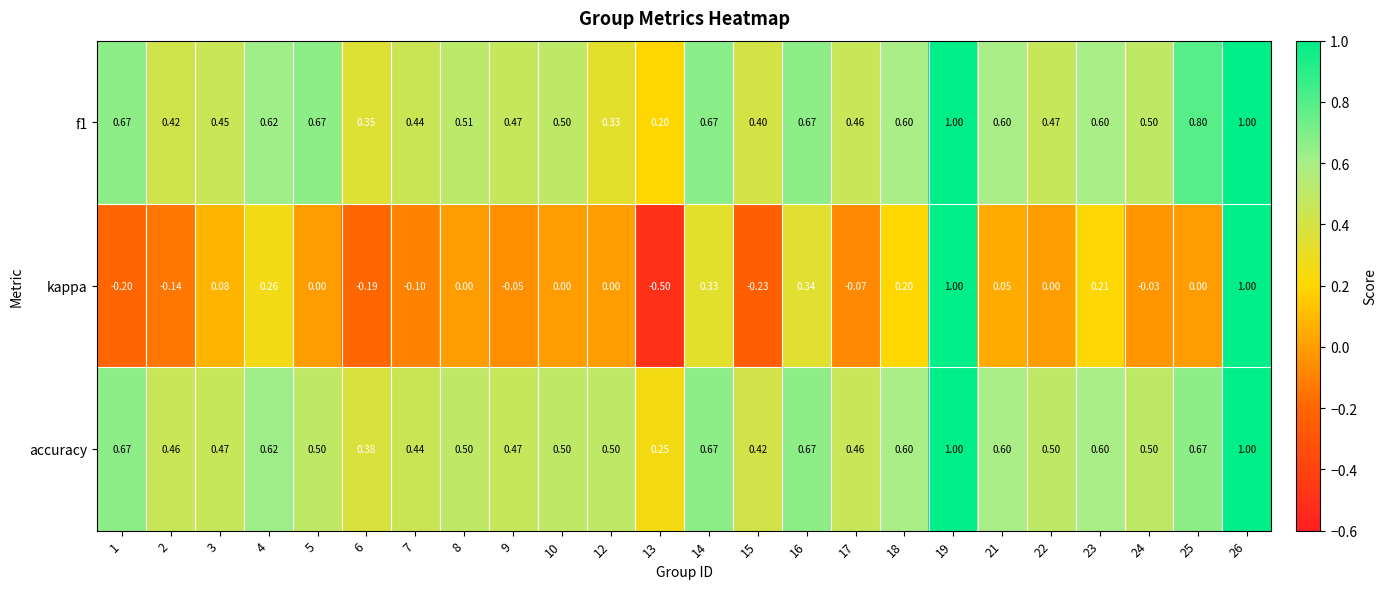

What is the spread (max minus min) of values at 10?

0.5